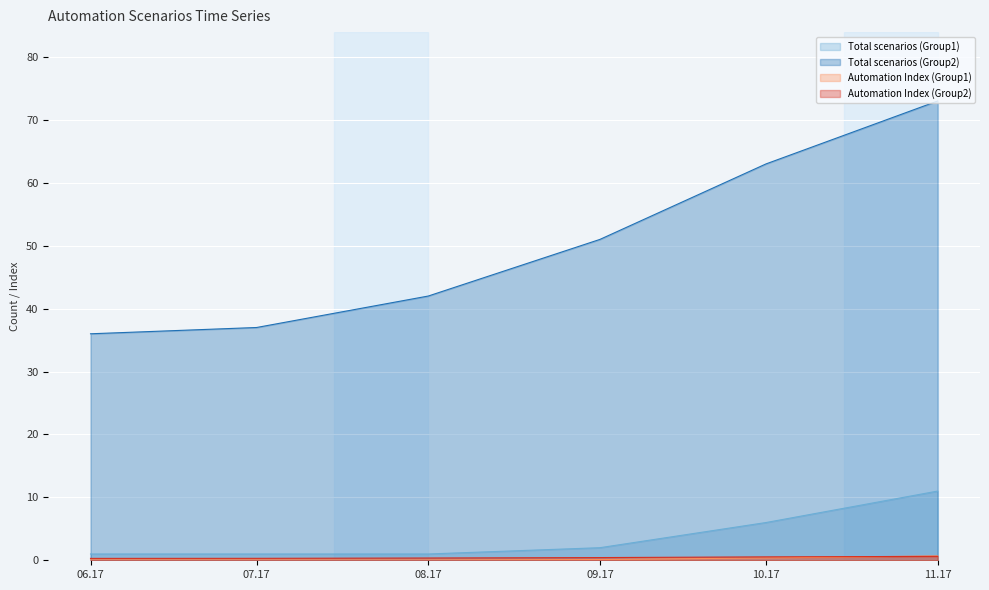

True or false: Total scenarios (Group2) has a value of 51.0 at 09.17.

True